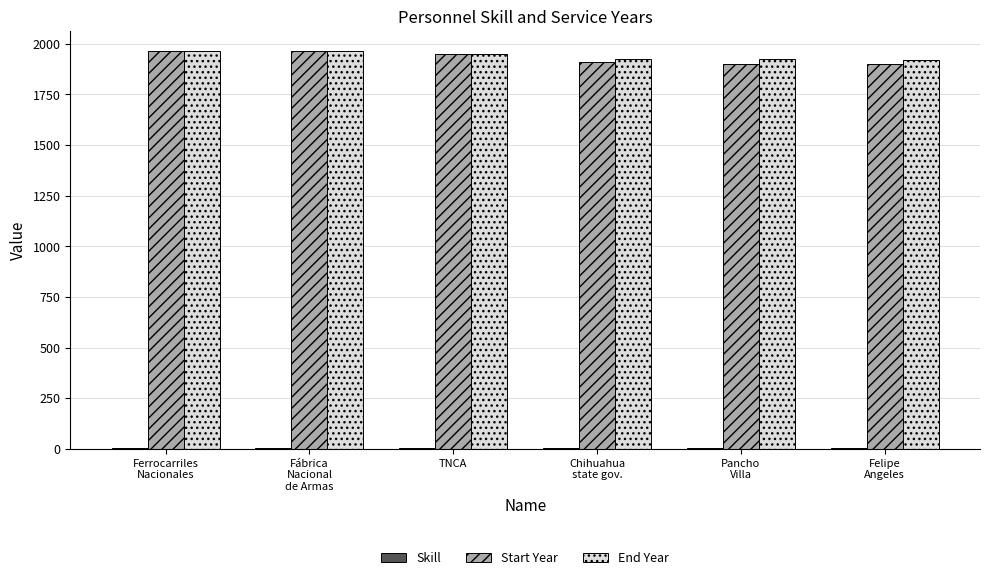

Read the Start Year value at Ferrocarriles
Nacionales, to the nearest 10.

1960